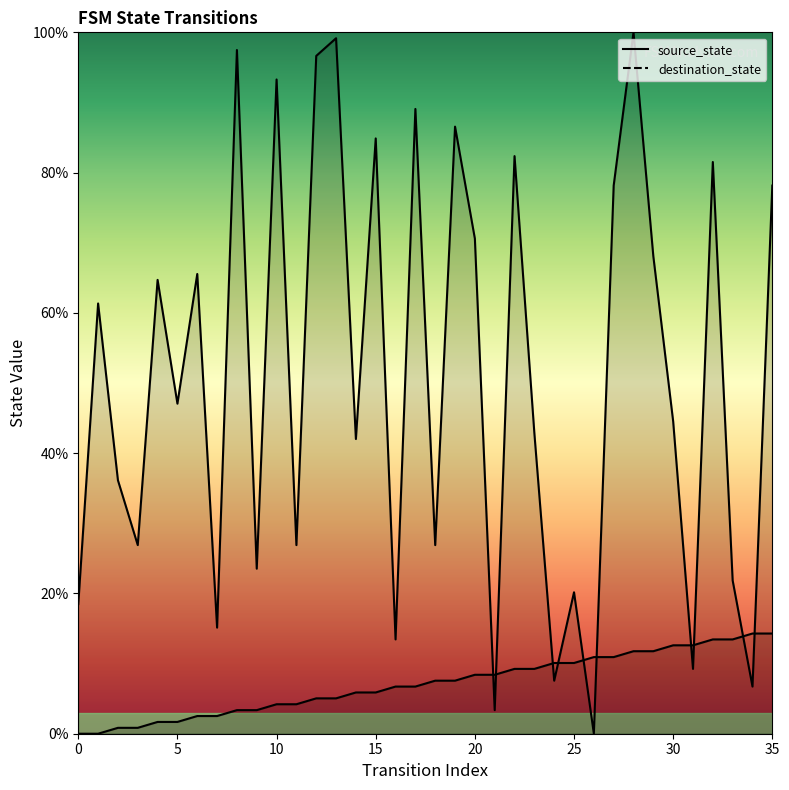

How many times do source_state and destination_state cross each other?

10